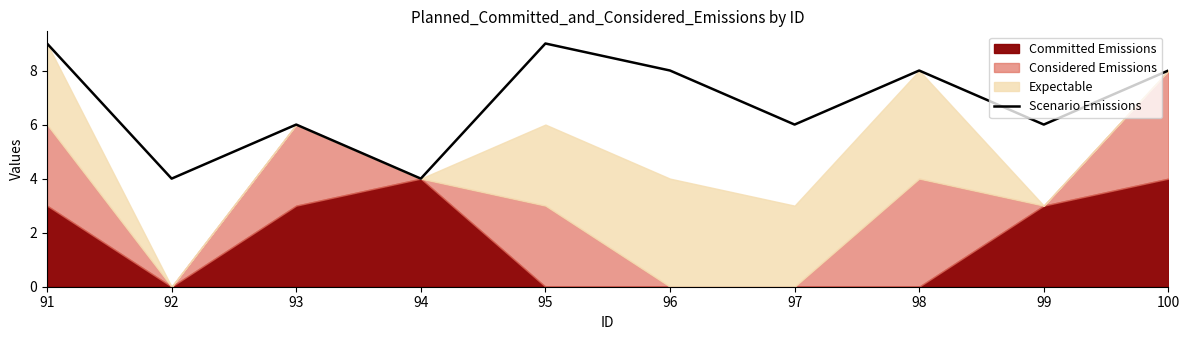

True or false: Scenario Emissions has a value of 4 at 100.

False